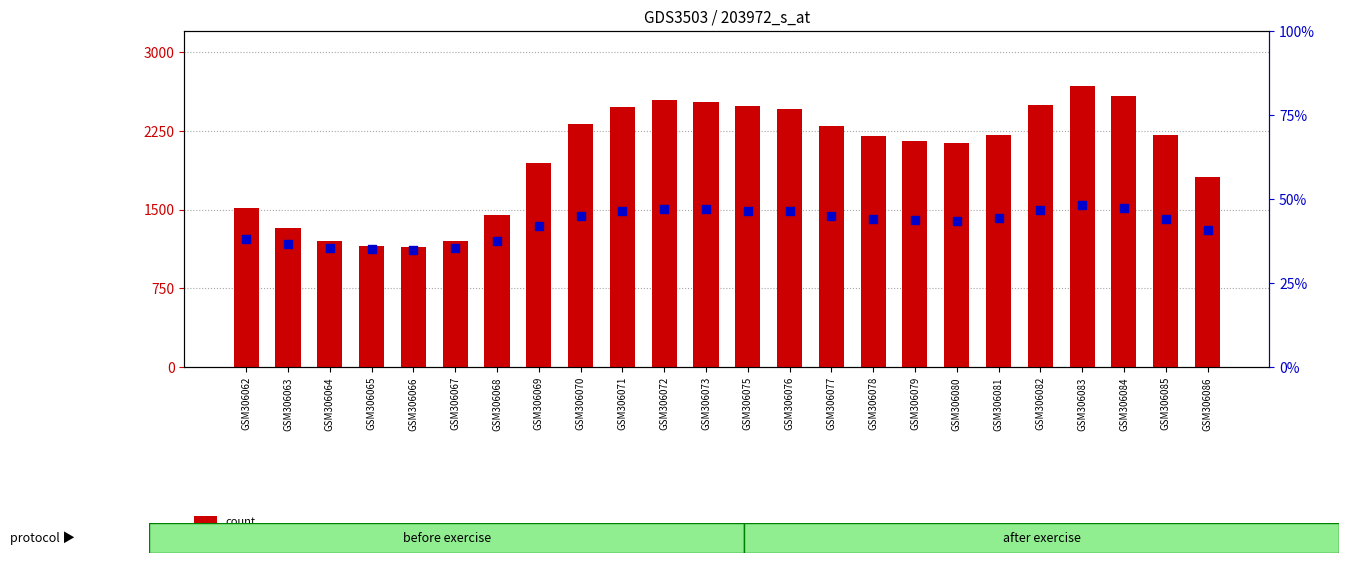

At how many categories does at least one series exceed 913?

24